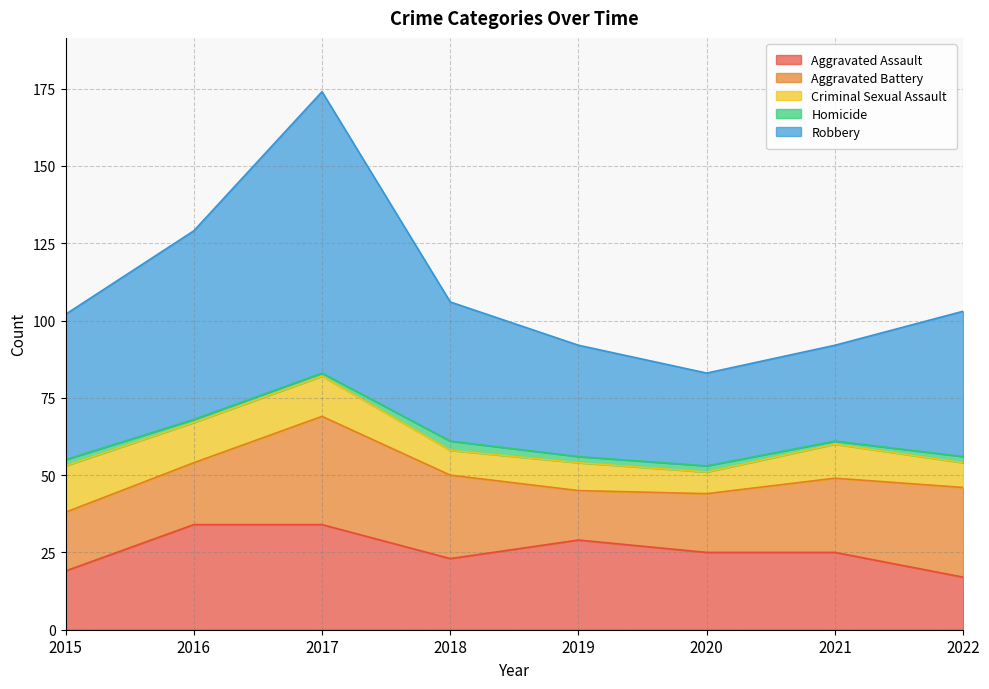

What is the average value of the Aggravated Assault series?

26